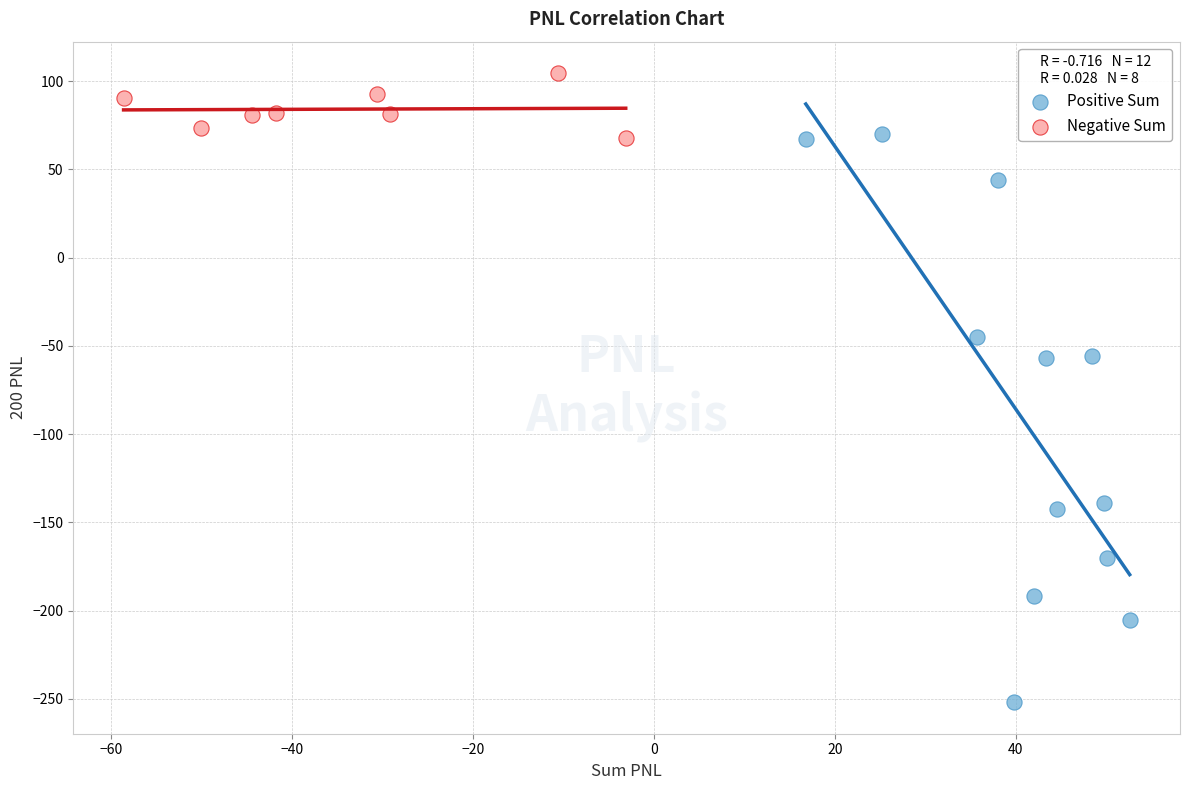

Which series contains the highest Y value?

Negative Sum